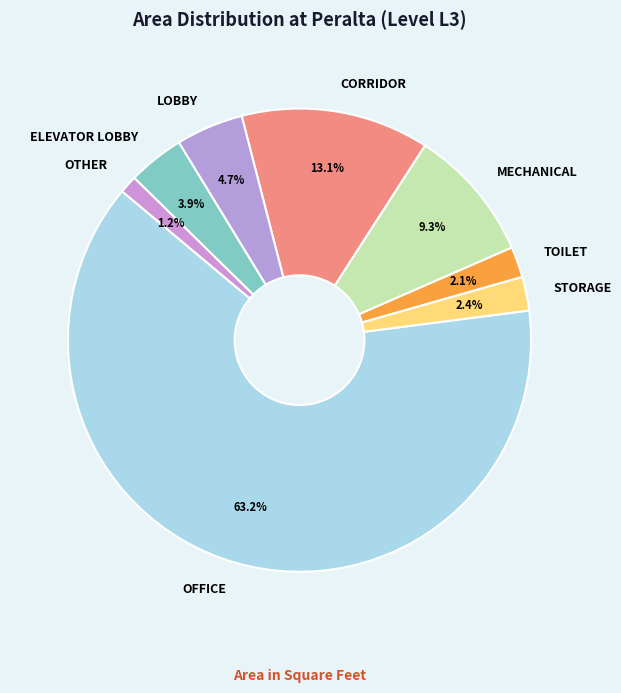

What percentage is the OTHER slice, to the nearest percent?

1%